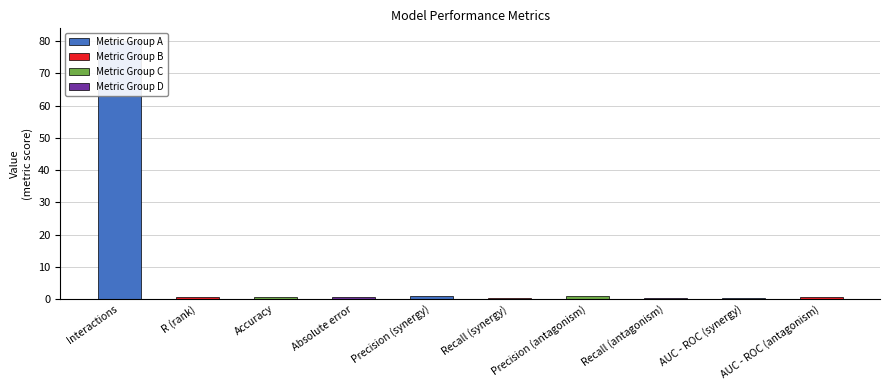

What position from the right is Precision (antagonism)?

4